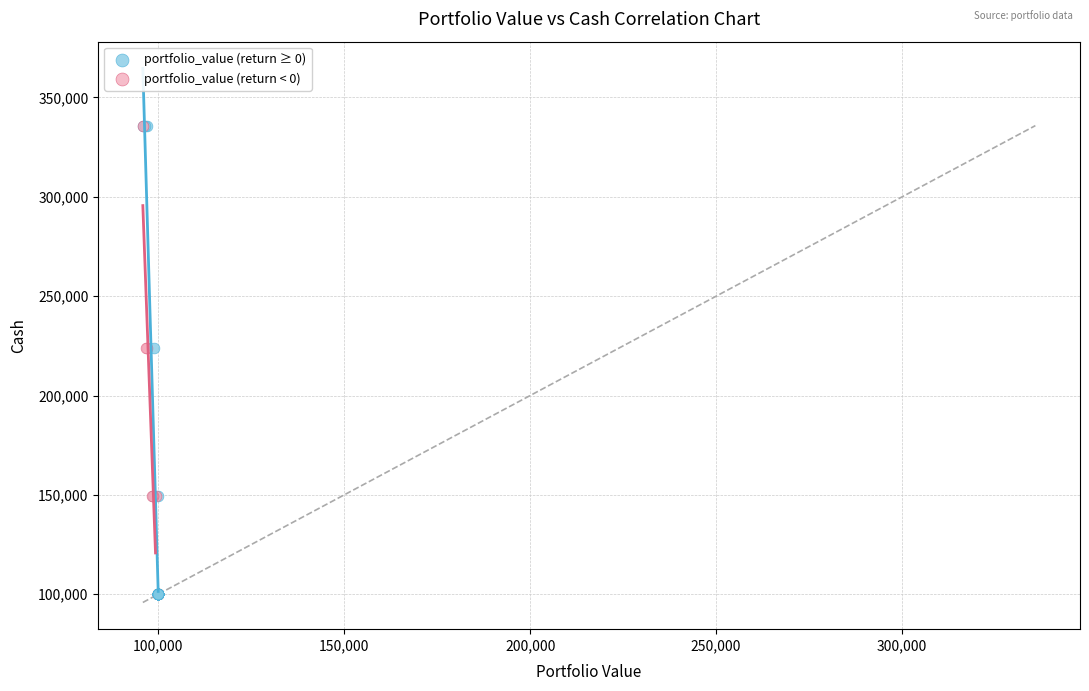

Which series has the widest spread of Y values?

portfolio_value (return ≥ 0)